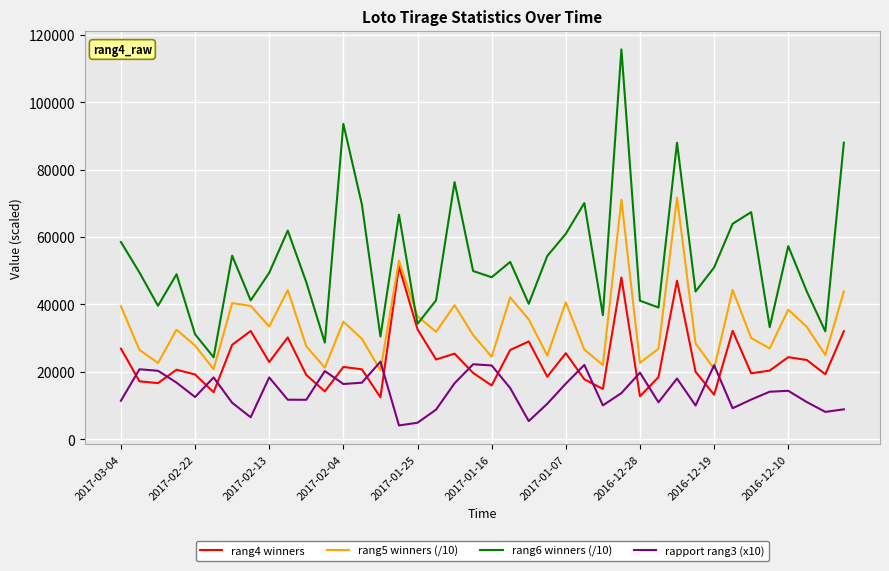

Rank the series by their maximum value, from lowest to highest.

rapport rang3 (x10), rang4 winners, rang5 winners (/10), rang6 winners (/10)